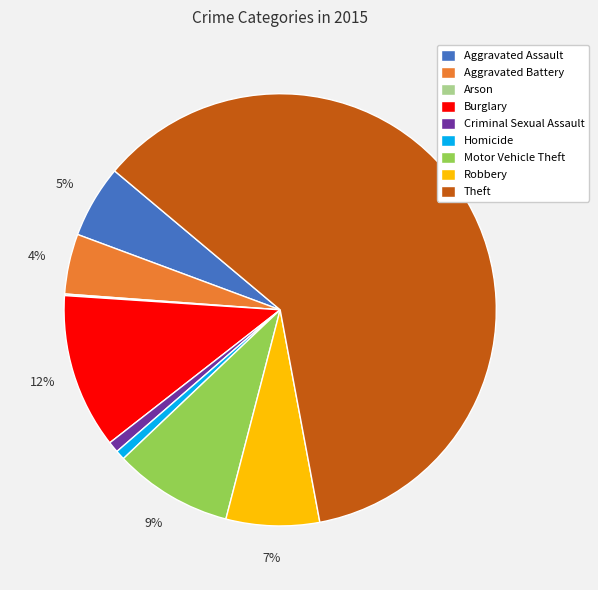

Which category has the biggest portion of the pie?

Theft